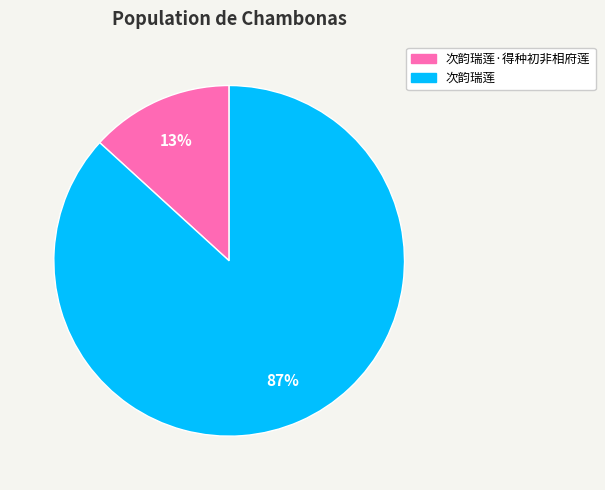

Which has a higher value, 次韵瑞莲 or 次韵瑞莲·得种初非相府莲?

次韵瑞莲